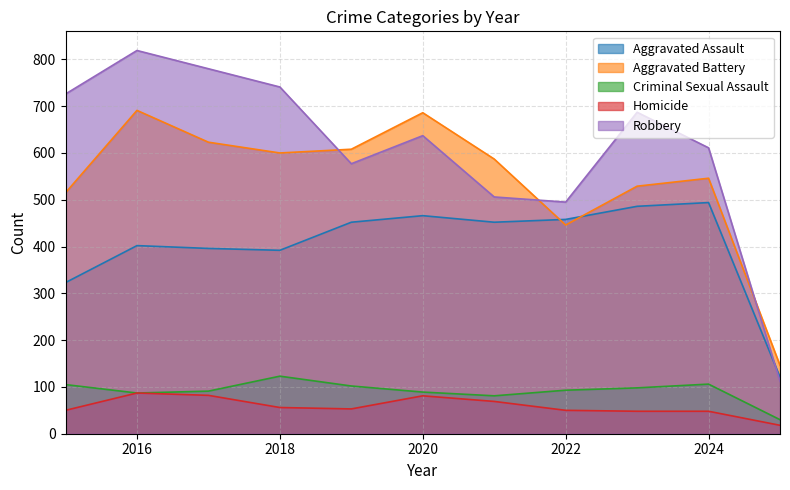

The value of Homicide at 2017 is 82. True or false?

True